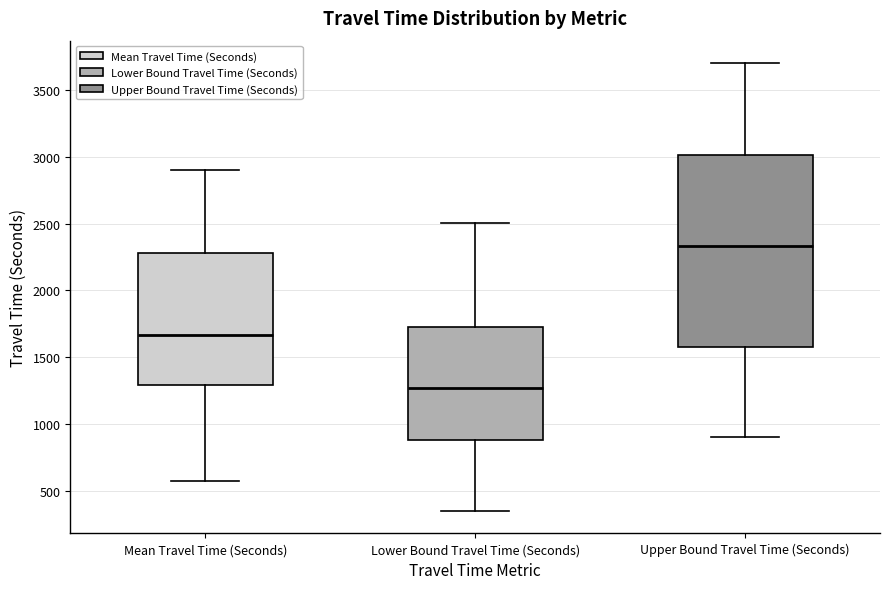

Which box's median line is the lowest?

Lower Bound Travel Time (Seconds)